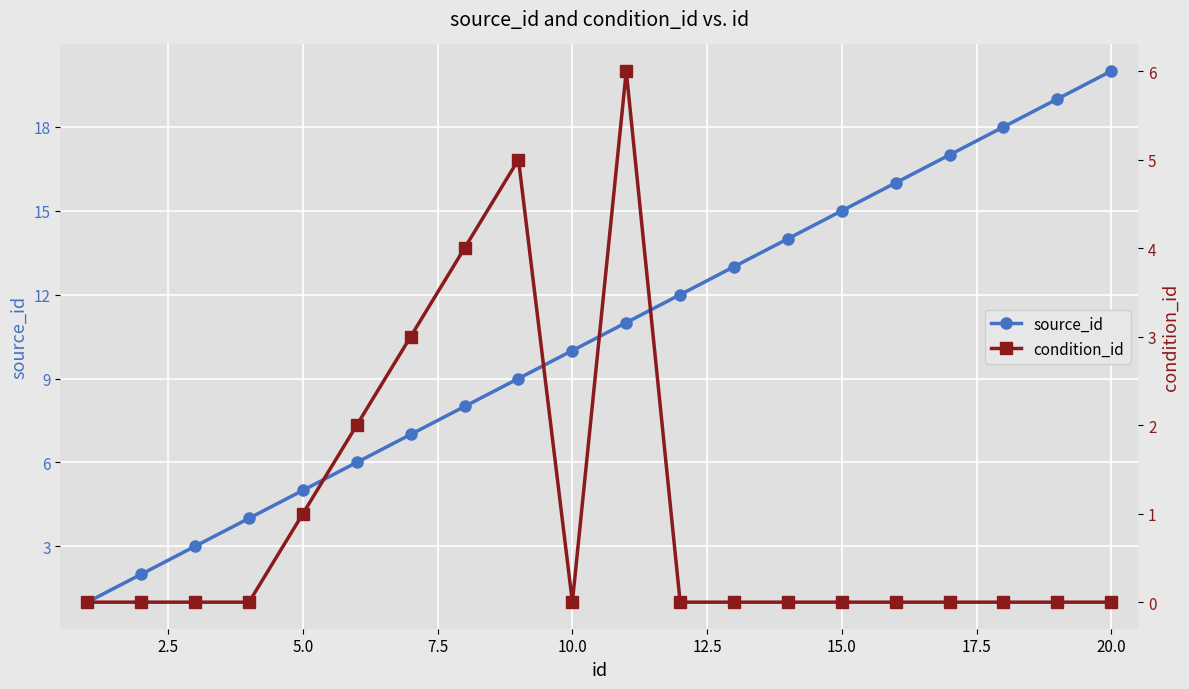

Reading left to right, what are all the values shown in this chart?

source_id: 1	2	3	4	5	6	7	8	9	10	11	12	13	14	15	16	17	18	19	20
condition_id: 0	0	0	0	1	2	3	4	5	0	6	0	0	0	0	0	0	0	0	0